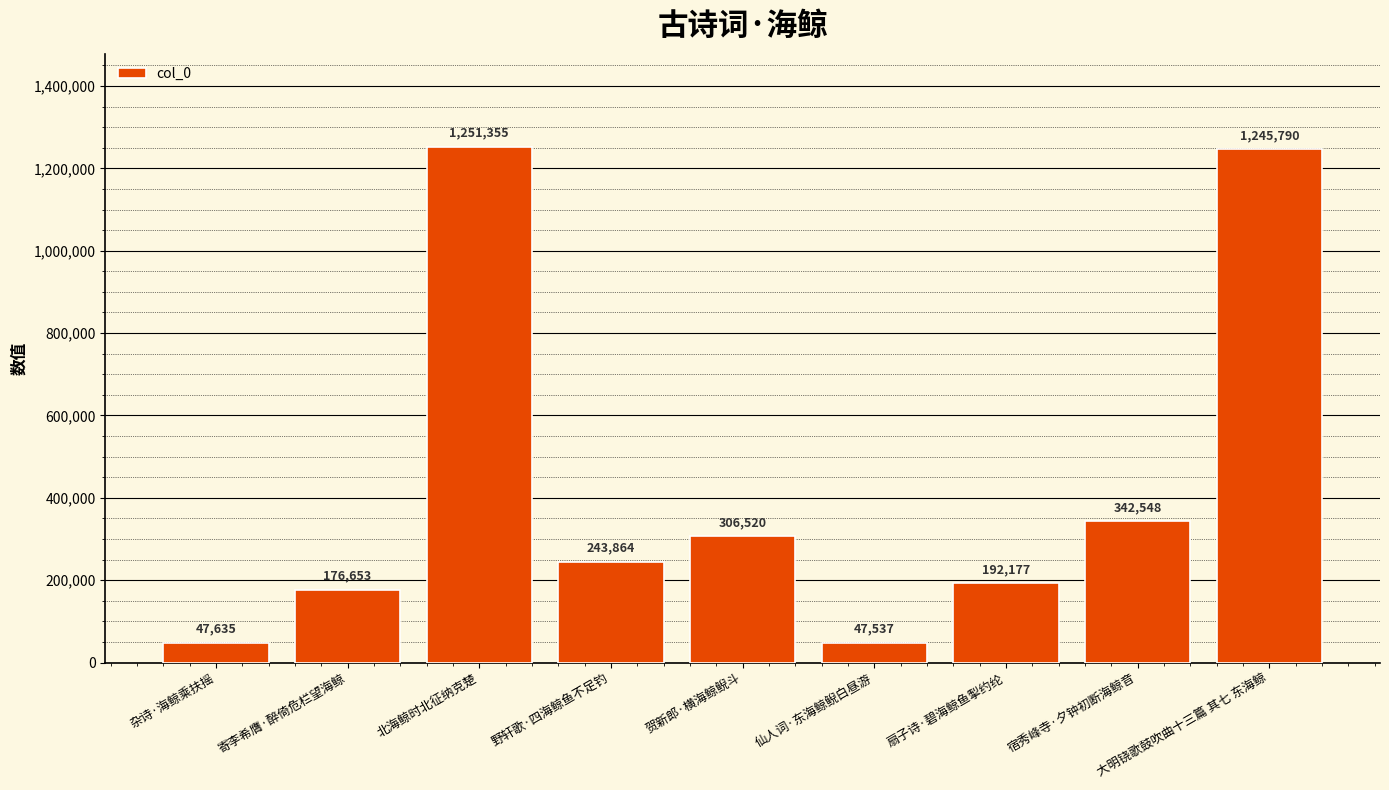

How many data points are less than 243864?

4